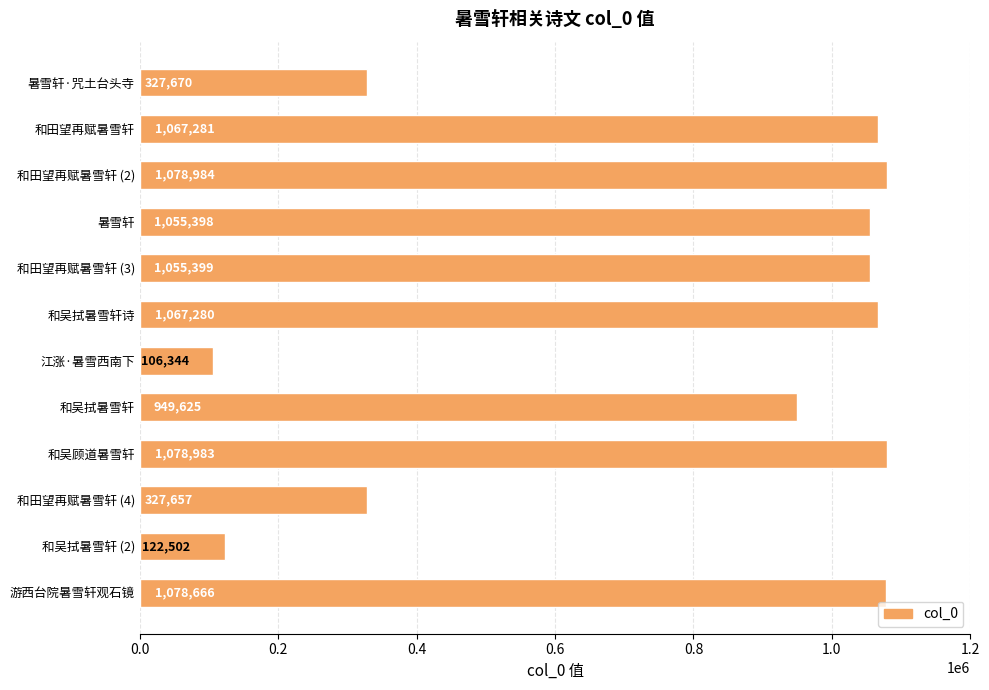

What is the label of the 8th bar from the top?

和吴拭暑雪轩